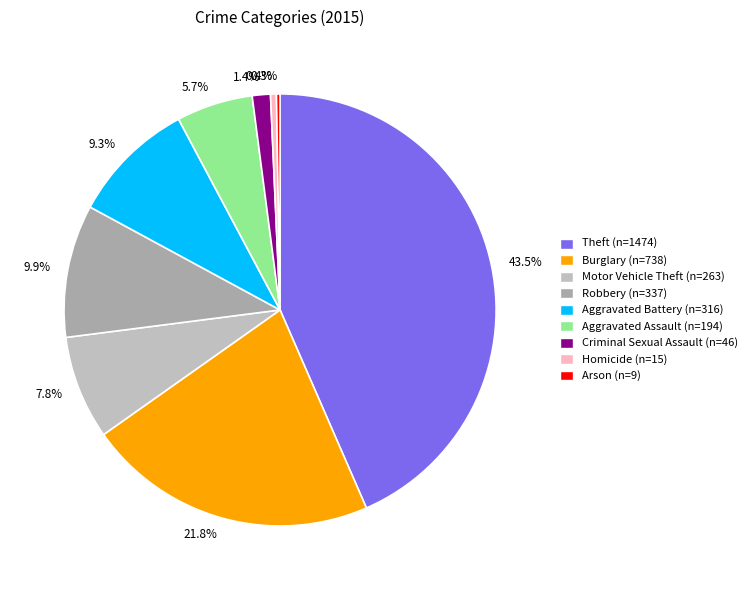

Do Homicide and Aggravated Battery together represent more than half of the pie?

No